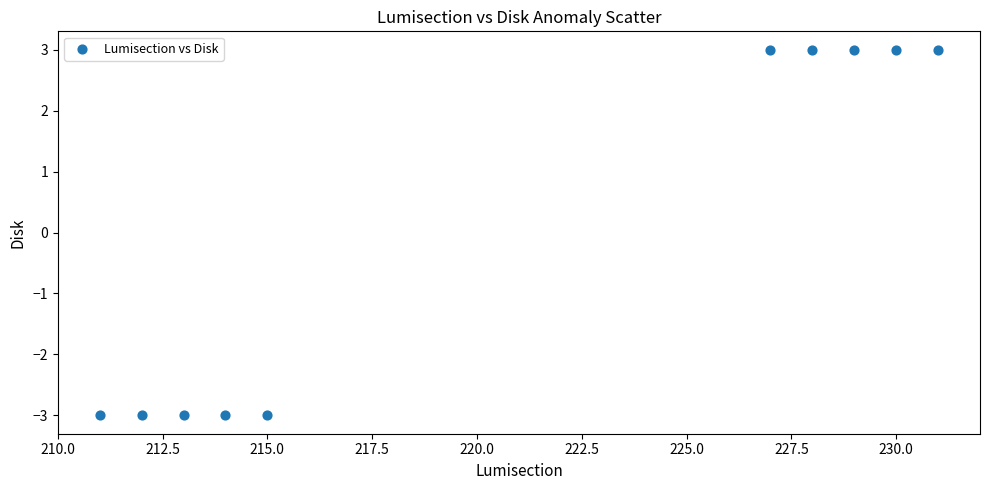

What is the range of X values (max minus min)?

20